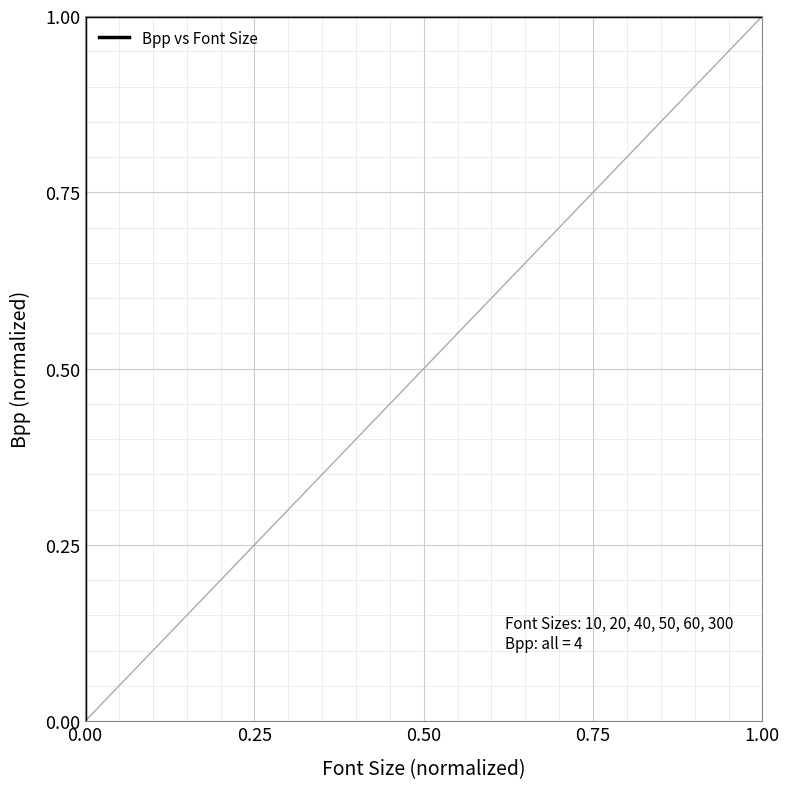

What is the value of the 10th point from the left?

1